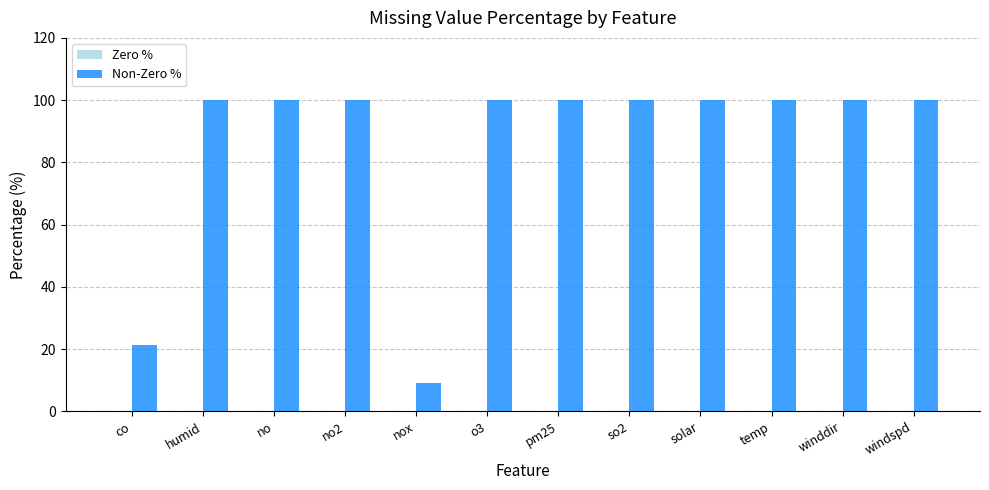

Which has a higher value, nox or humid?

humid